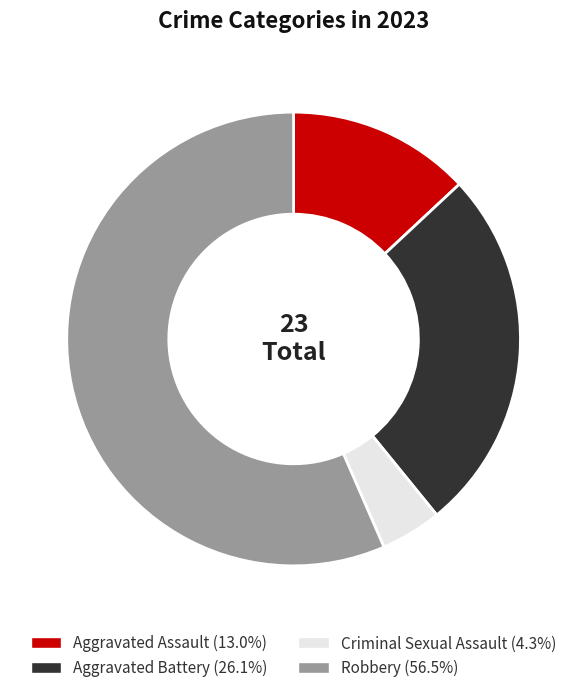

How many slices are in this pie chart?

4